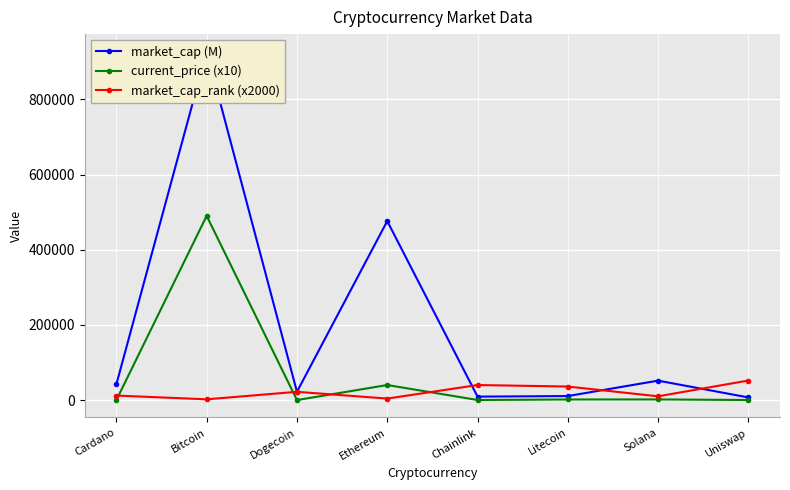

True or false: market_cap (M) and market_cap_rank (x2000) cross at least once.

True